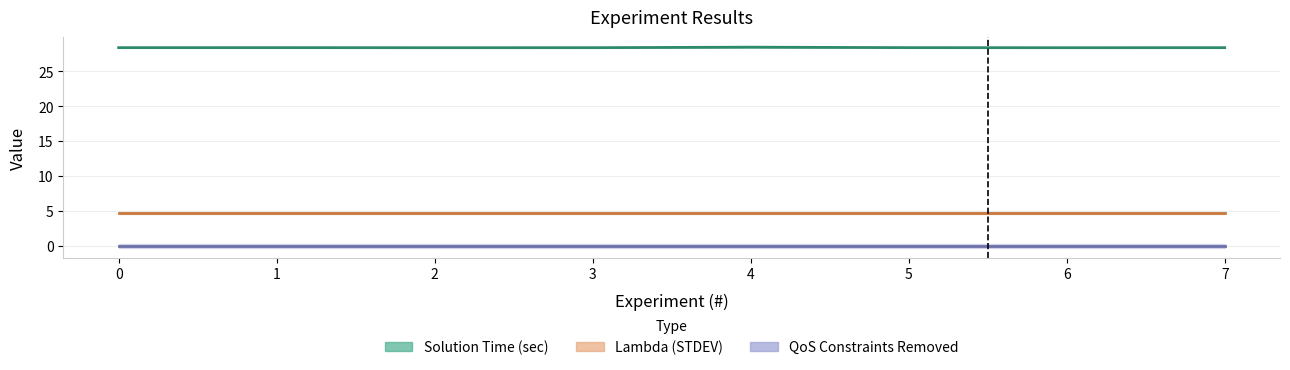

What is the average value of the Solution Time (sec) series?

28.4